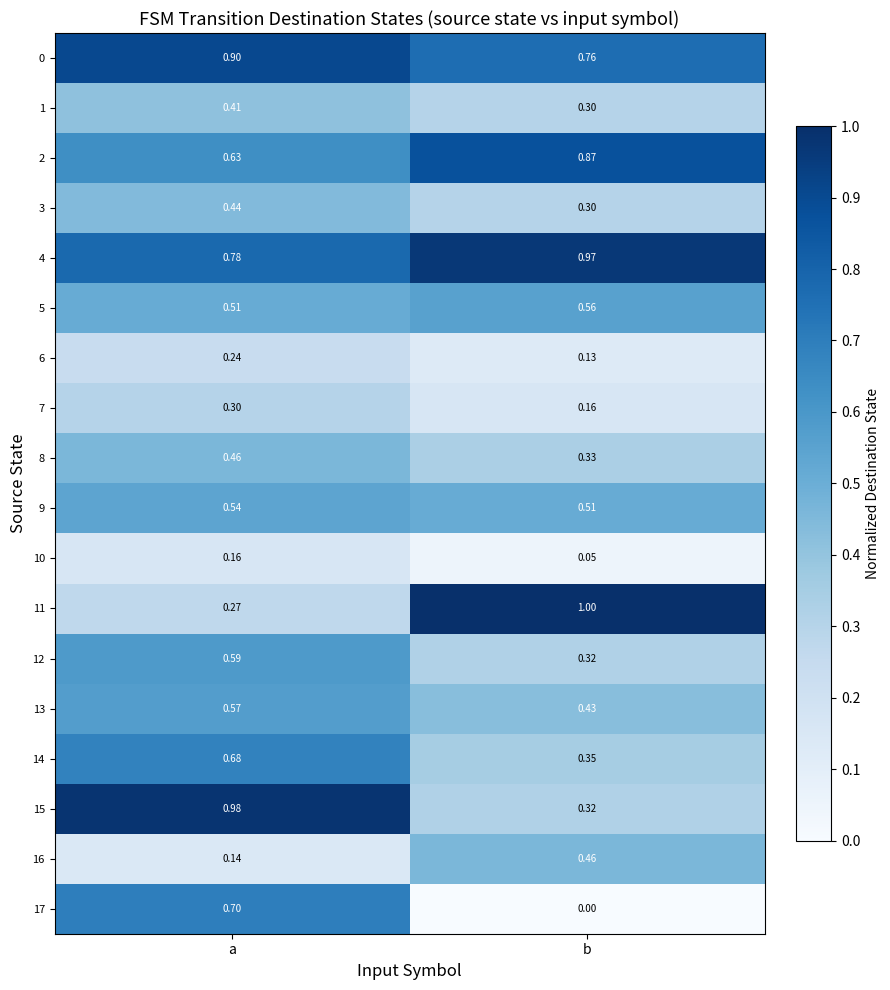

Which label corresponds to the smallest value in the chart?

b